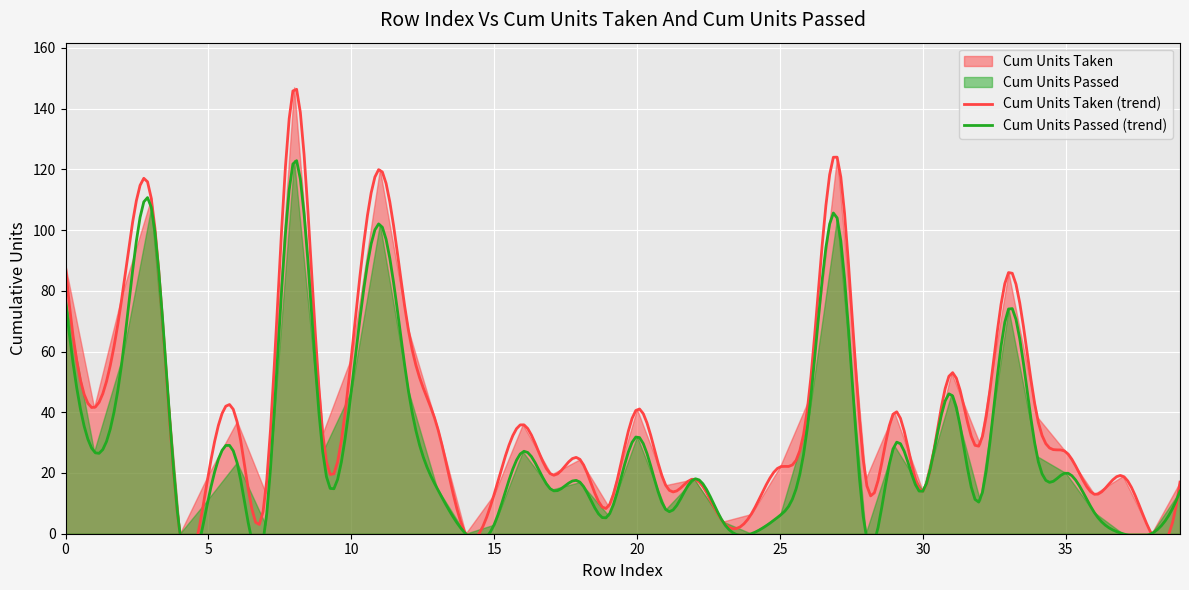

The value of Cum Units Passed at 21 is 12.9. True or false?

False